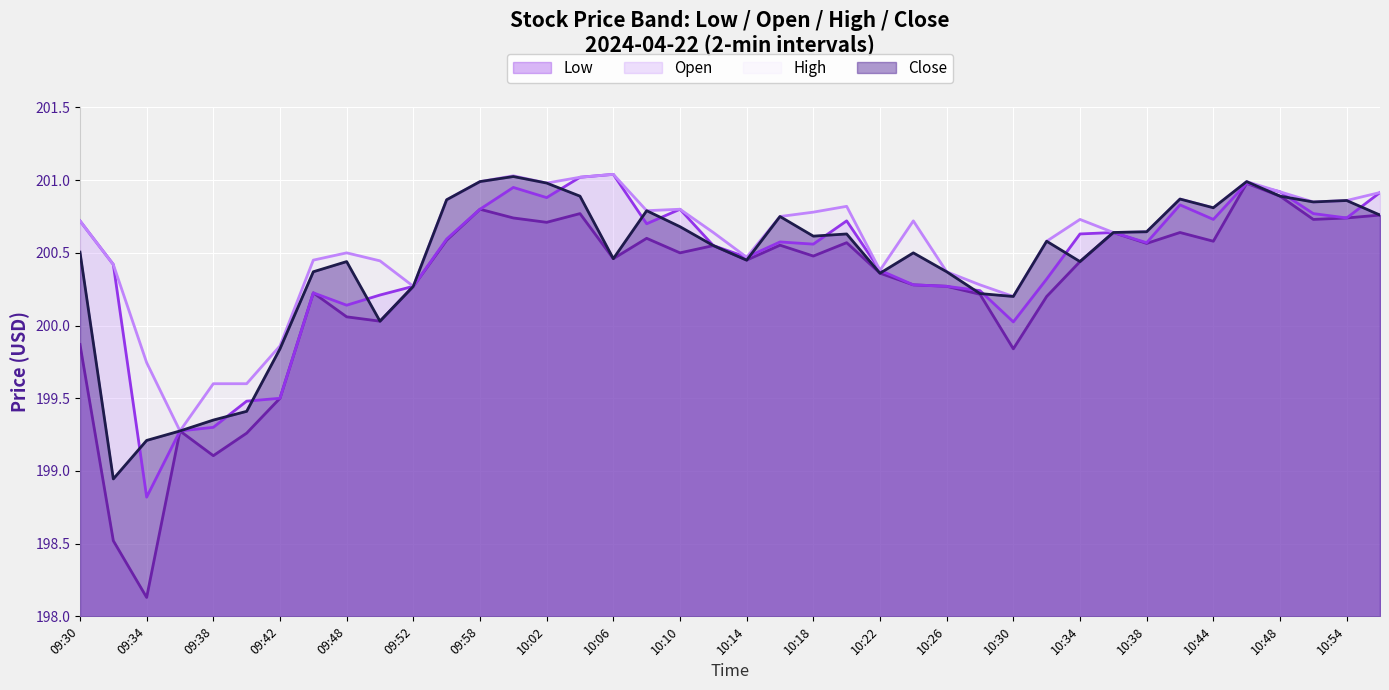

The Close series shows 200.6 at 10:20. True or false?

True